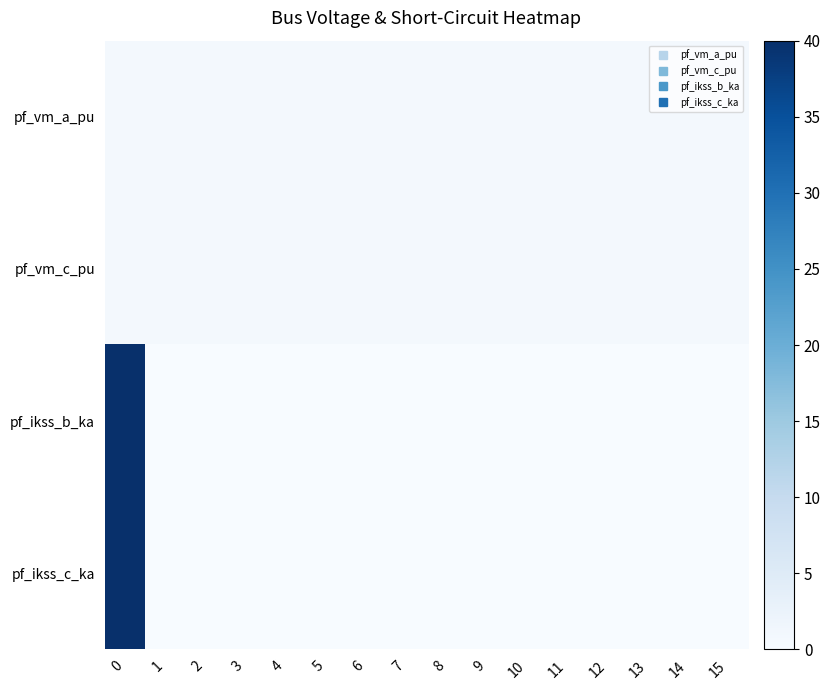

Reading left to right, what are all the values shown in this chart?

pf_vm_a_pu: 0=0.9	1=0.9	2=0.9	3=0.9	4=0.9	5=0.9	6=0.9	7=0.9	8=0.9	9=0.9	10=0.9	11=0.9	12=0.9	13=0.9	14=0.9	15=0.9
pf_vm_c_pu: 0=0.9	1=0.9	2=0.9	3=0.9	4=0.9	5=0.9	6=0.9	7=0.9	8=0.9	9=0.9	10=0.9	11=0.9	12=0.9	13=0.9	14=0.9	15=0.9
pf_ikss_b_ka: 0=40.0	1=0.0	2=0.0	3=0.0	4=0.0	5=0.0	6=0.0	7=0.0	8=0.0	9=0.0	10=0.0	11=0.0	12=0.0	13=0.0	14=0.0	15=0.0
pf_ikss_c_ka: 0=40.0	1=0.0	2=0.0	3=0.0	4=0.0	5=0.0	6=0.0	7=0.0	8=0.0	9=0.0	10=0.0	11=0.0	12=0.0	13=0.0	14=0.0	15=0.0